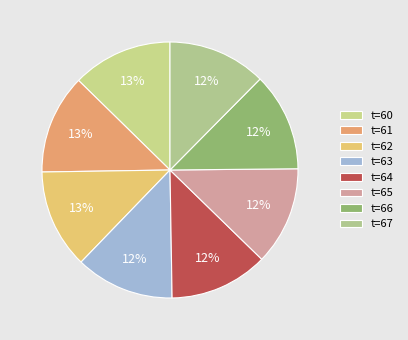

Does any single category account for the majority?

No